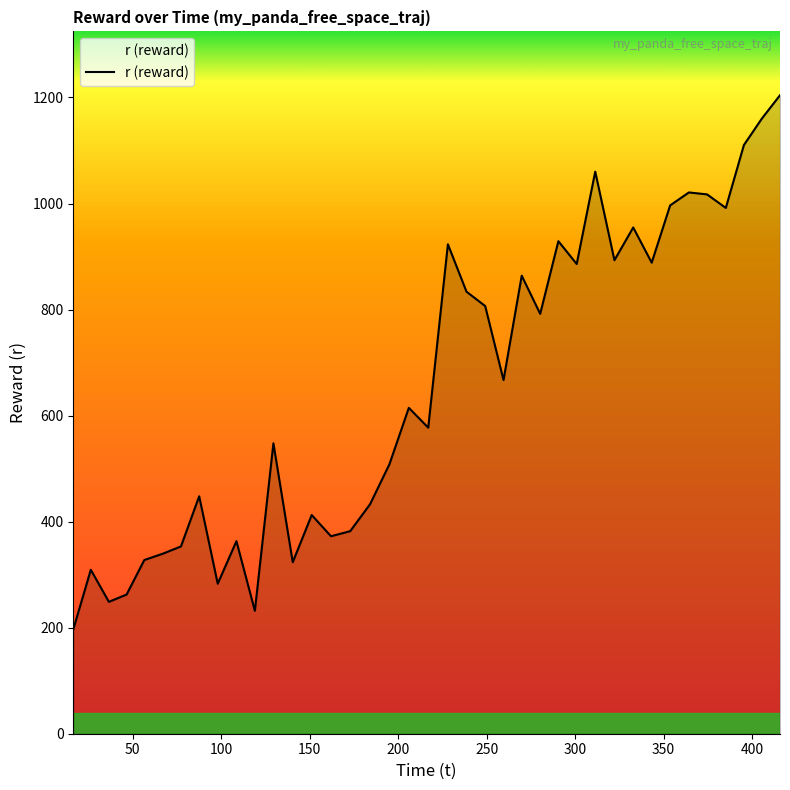

What is the maximum value shown in the chart?

1204.2